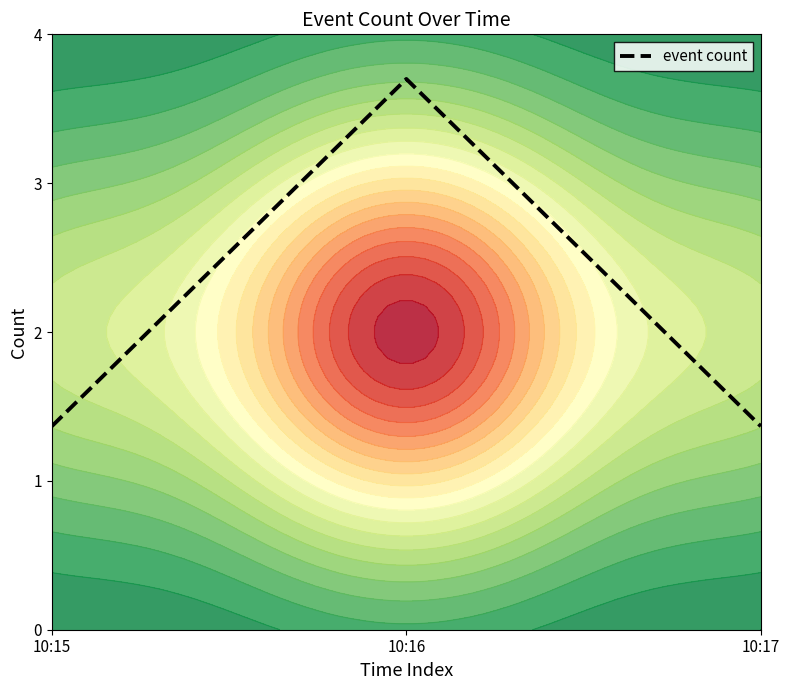

The value at 10:17 is 1.9. True or false?

False